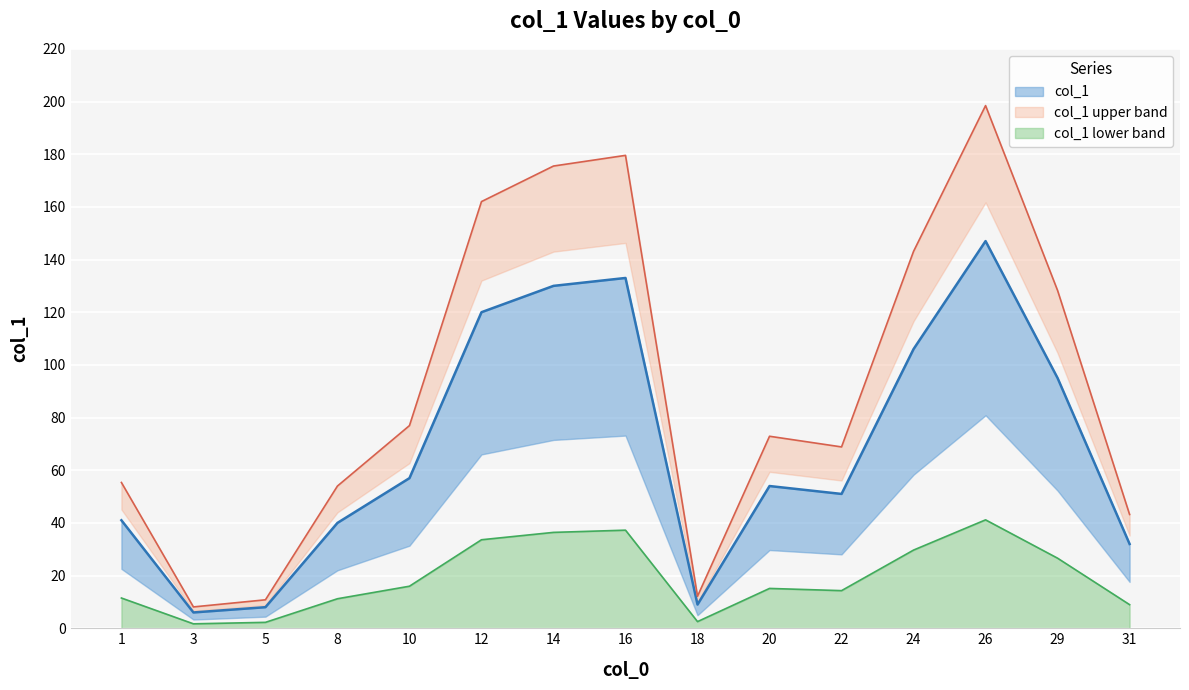

Is it true that col_1 lower band equals 63.8 at 14?

False